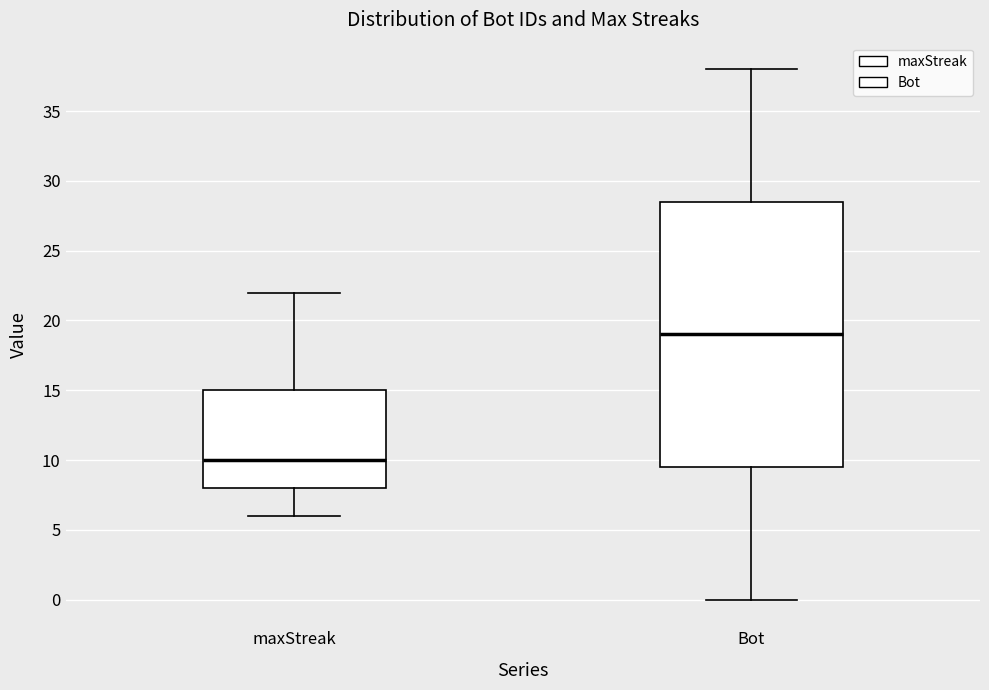

Reading left to right, read every box against the y-axis: the position of its median line, the range the box covers, and the ends of its whiskers. The values are not printed on the chart, so give them approximately, as read against the axis.

maxStreak: median 10.0, box 8.0 to 15.0, whiskers 6.0 to 22.0
Bot: median 19.0, box 9.5 to 28.5, whiskers 0.0 to 38.0